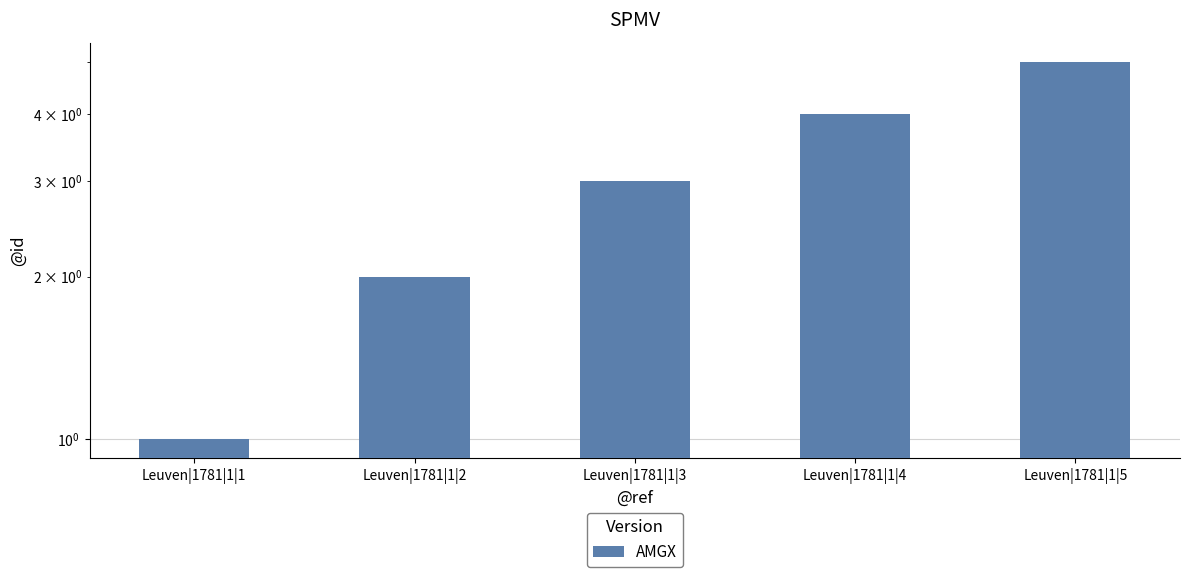

What is the maximum value shown in the chart?

5